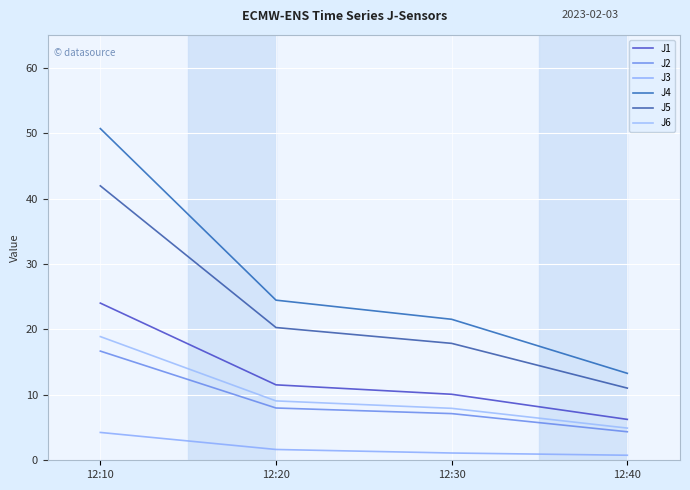

True or false: J6 has more than 0 interior local peaks.

False